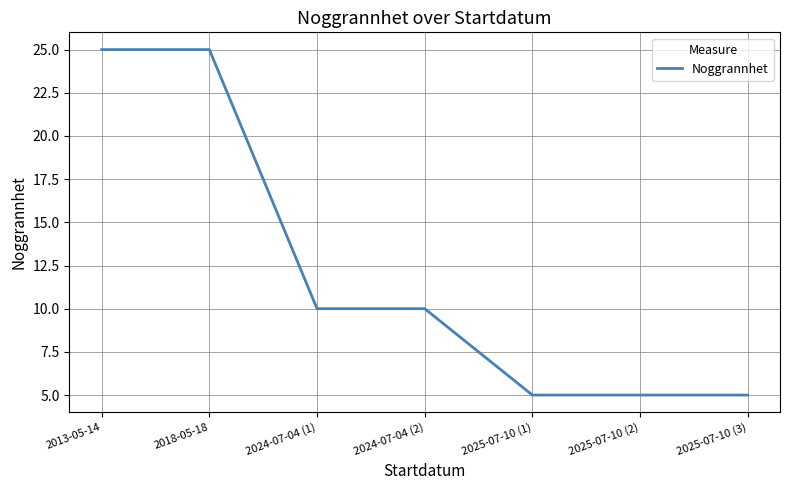

What is the greatest value displayed?

25